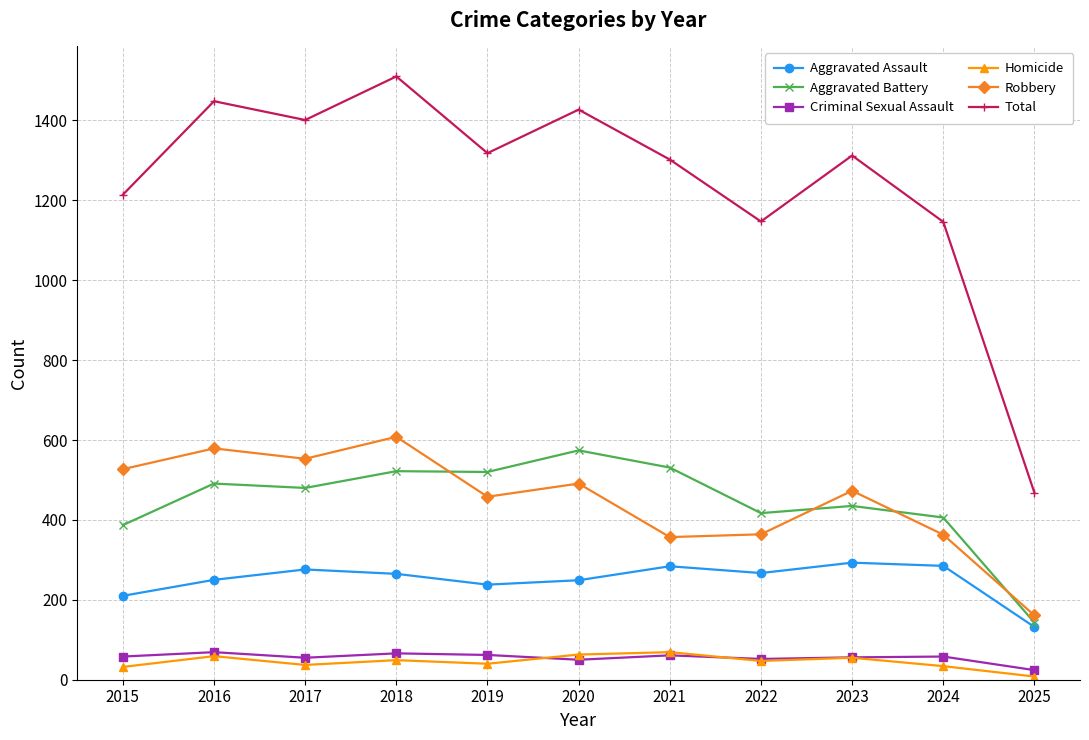

In Total, how many points are lower than both neighbors (excluding endpoints)?

3